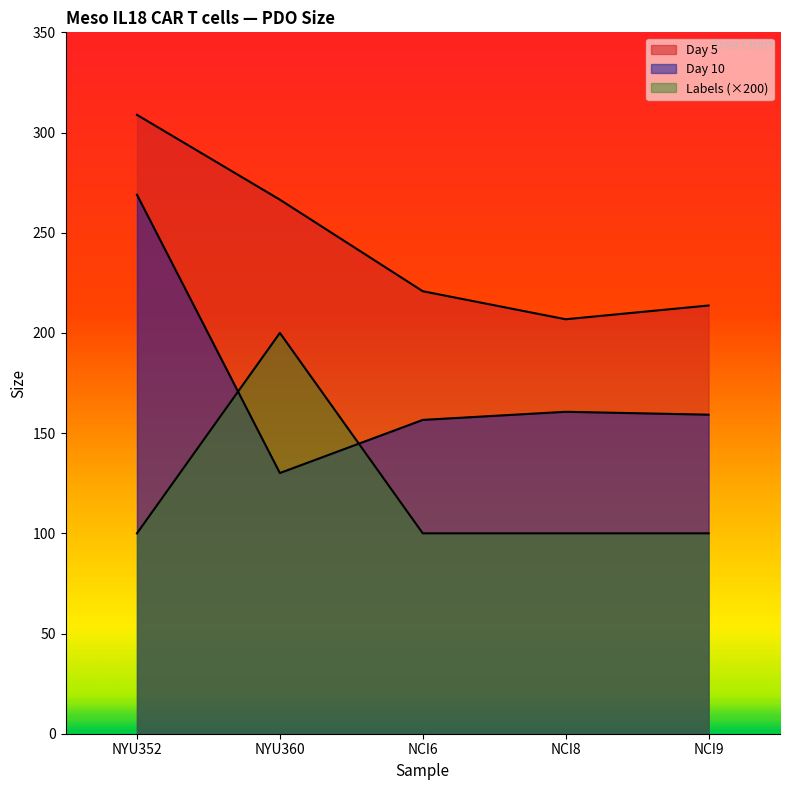

True or false: Day 5 has more than 1 points higher than both neighbors.

False